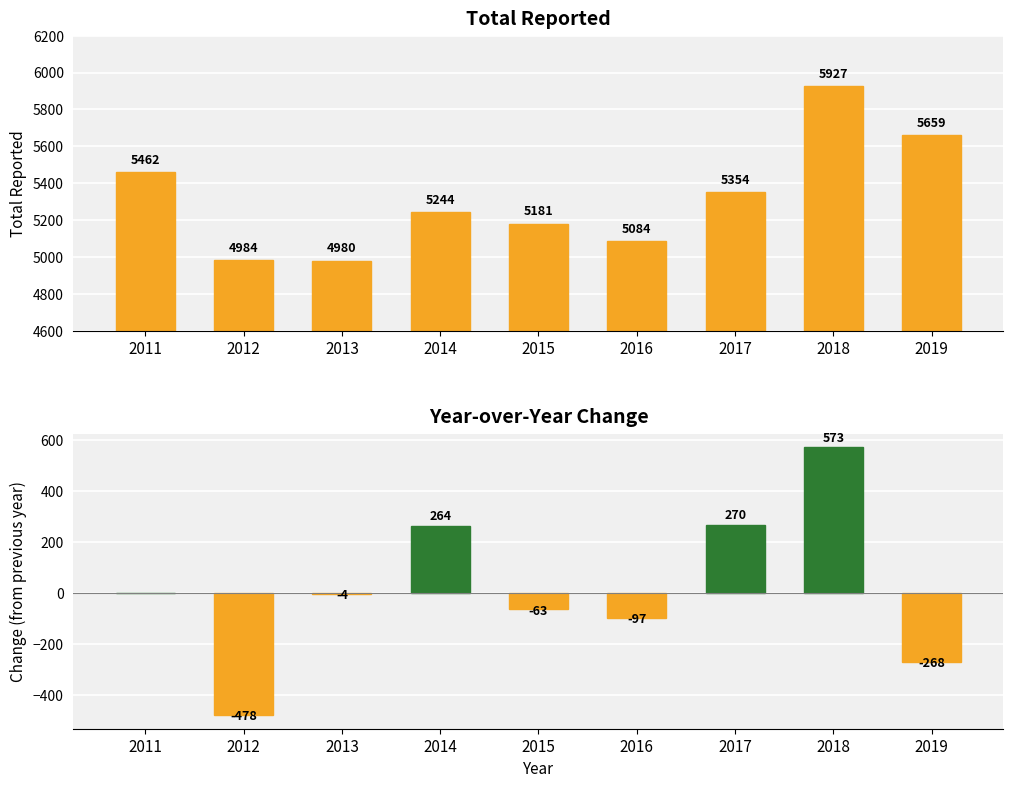

How many data points in Year-over-Year Change are above -4?

4